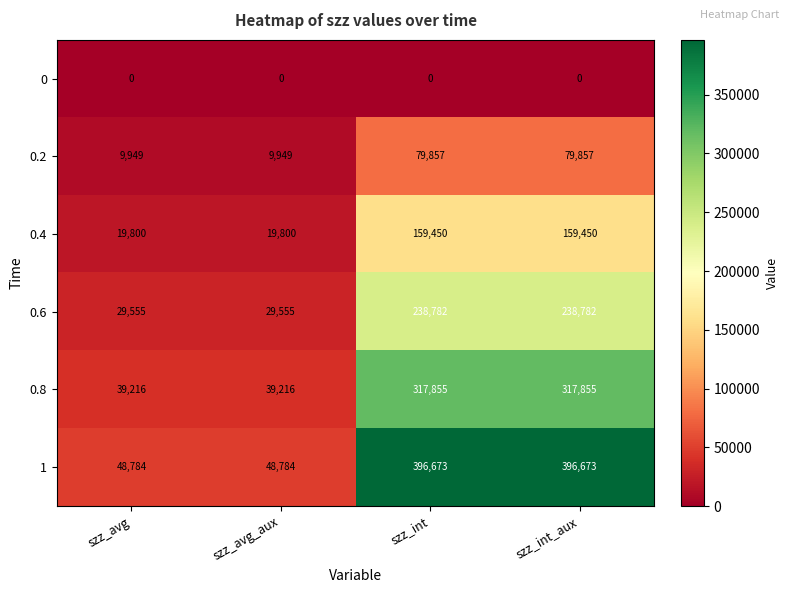

Reading left to right, what are all the values shown in this chart?

0: 0	0	0	0
0.2: 9949	9949	79857	79857
0.4: 19800	19800	159450	159450
0.6: 29555	29555	238782	238782
0.8: 39216	39216	317855	317855
1: 48784	48784	396673	396673